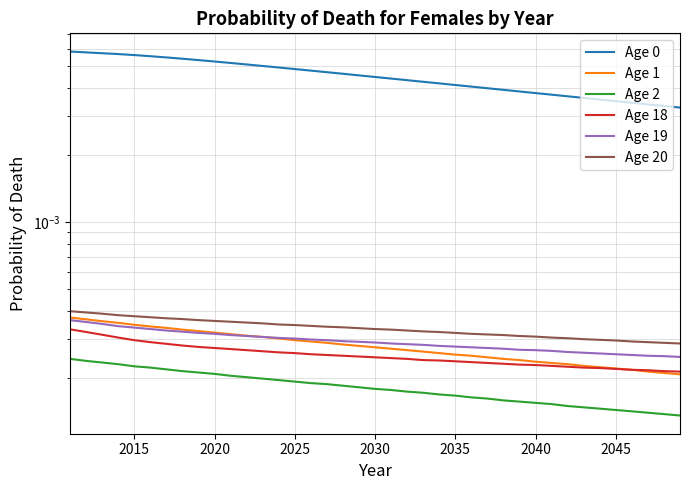

What are all the series names shown in the legend?

Age 0, Age 1, Age 2, Age 18, Age 19, Age 20